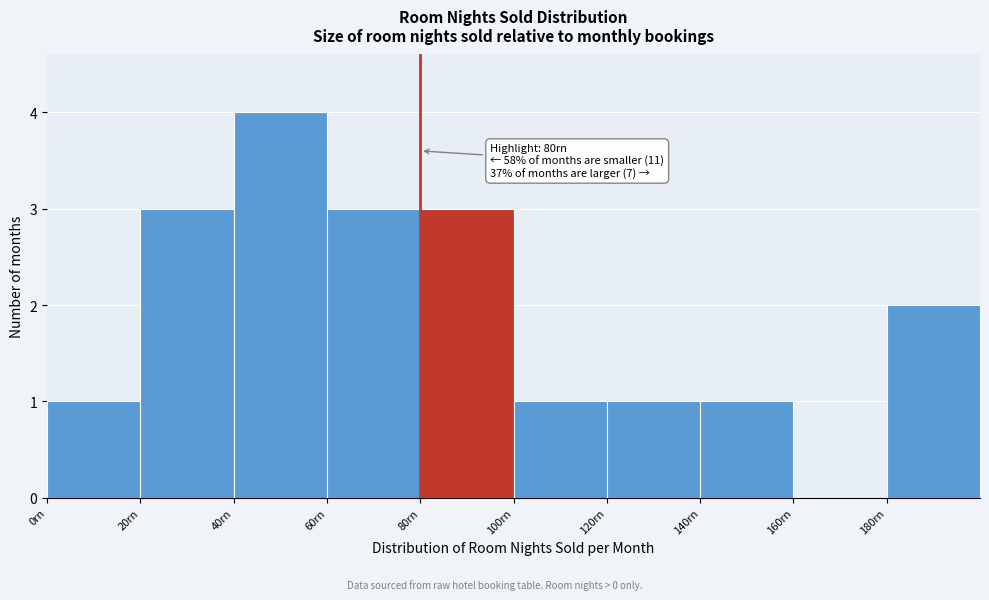

Which range on the x-axis has the tallest bar?

40 to 60